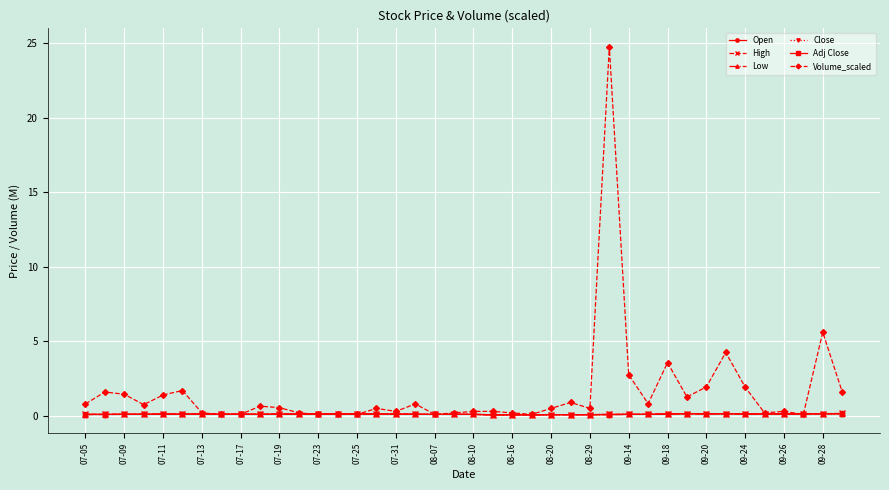

What is the difference between the maximum and minimum values in the Open series?

0.1